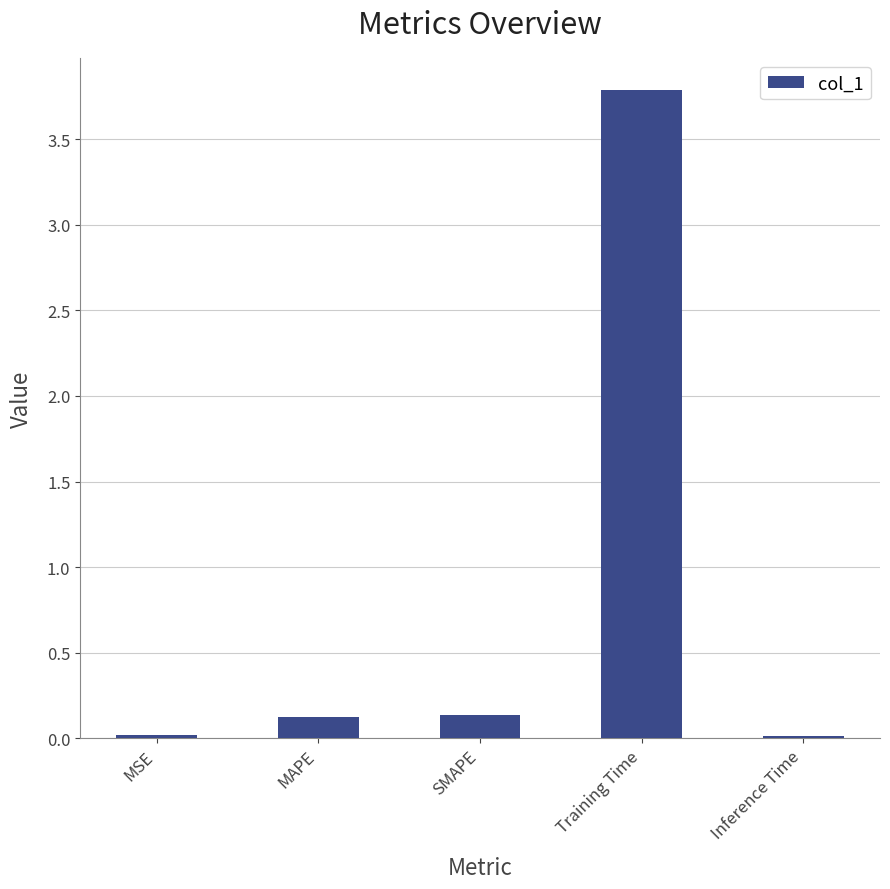

What is the average value?

0.8